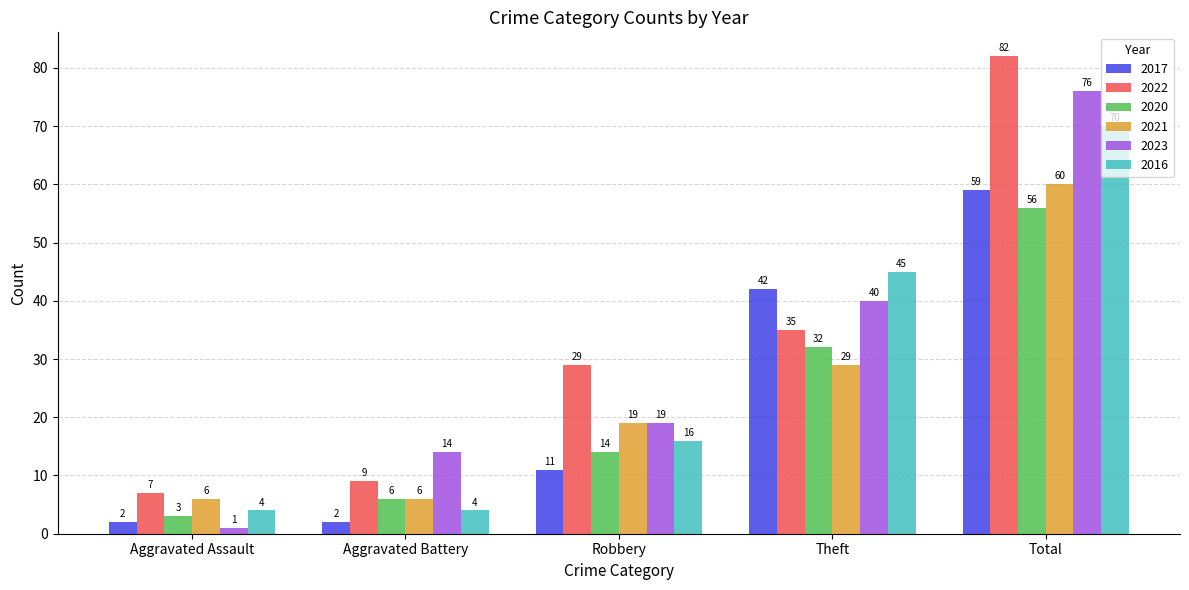

What is the approximate value of 2023 at Total, to the nearest 5?

75